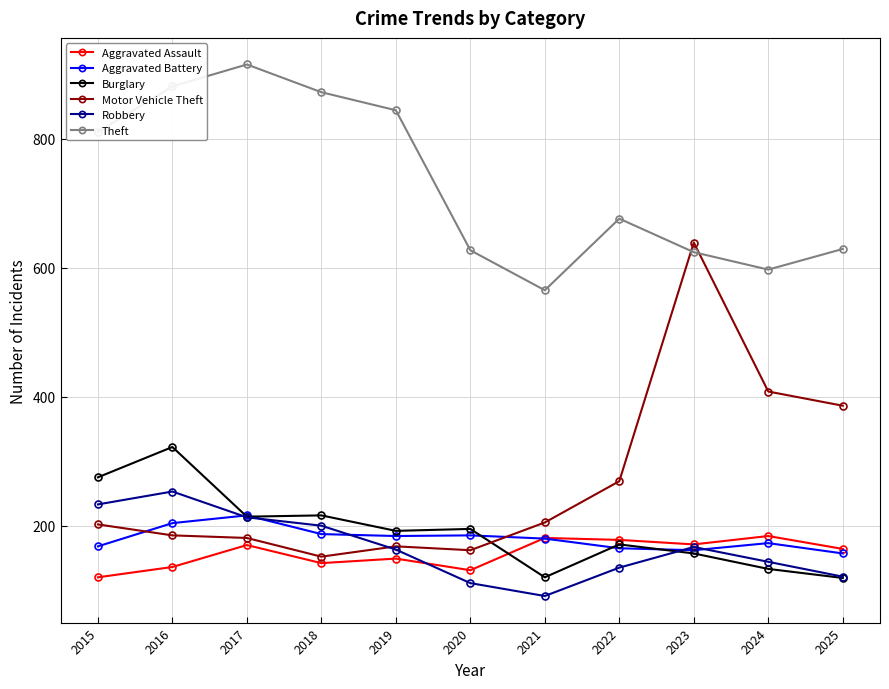

How many lines are shown in the chart?

6